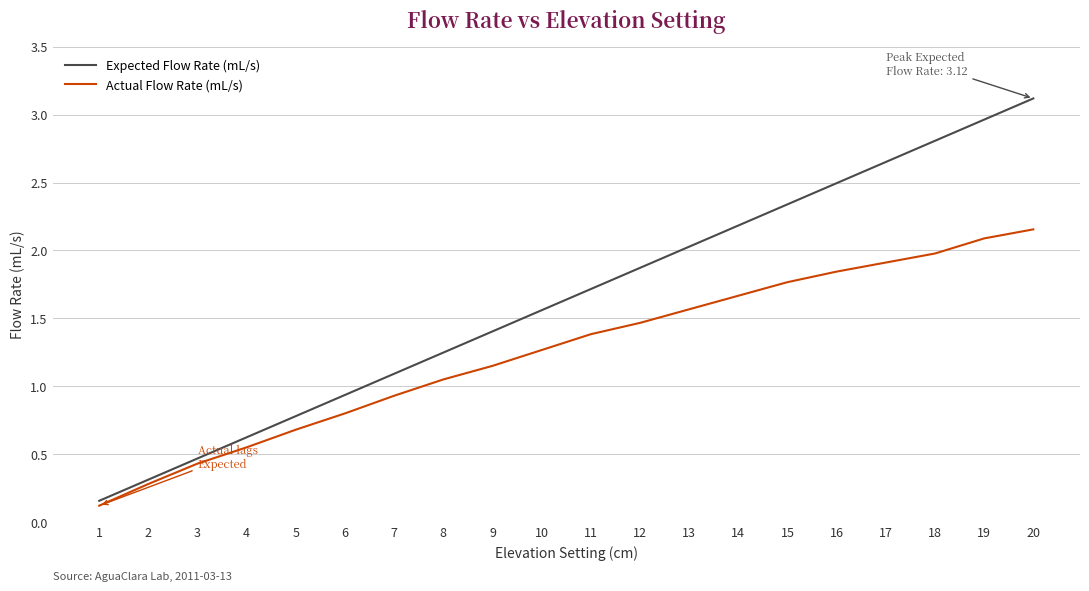

What is the sum of all Actual Flow Rate (mL/s) values?

25.1